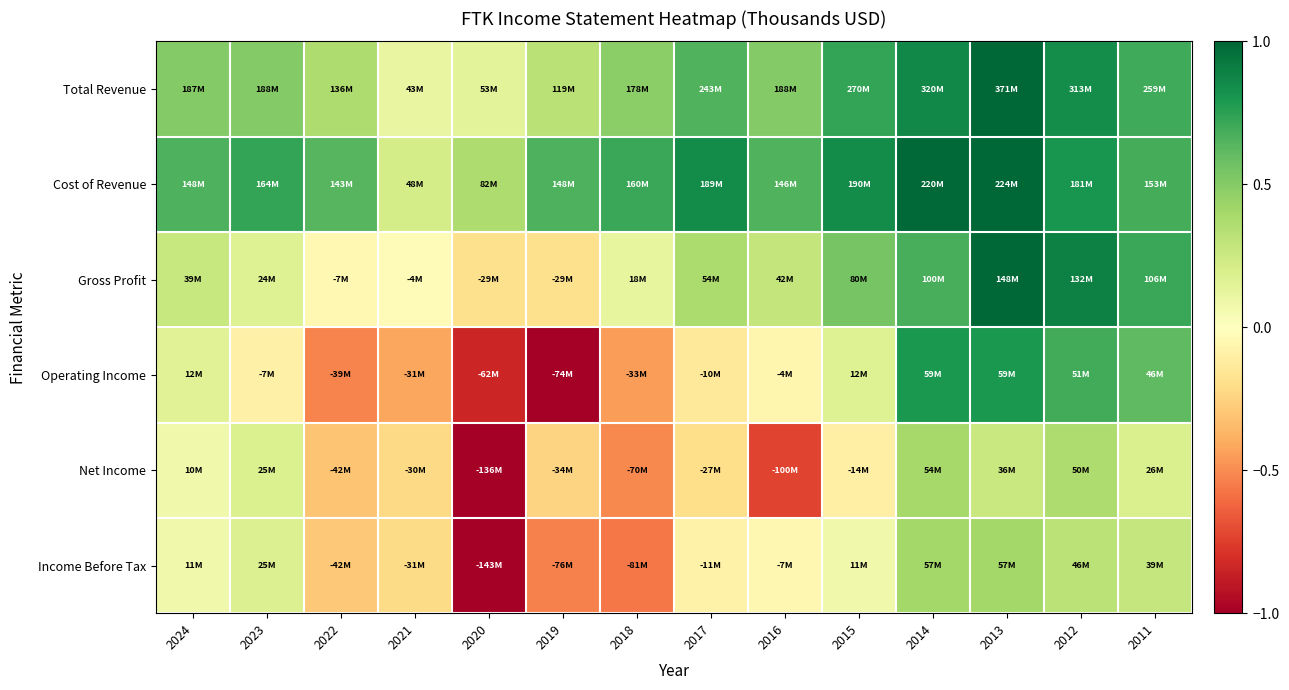

Count the number of data series in this chart.

6